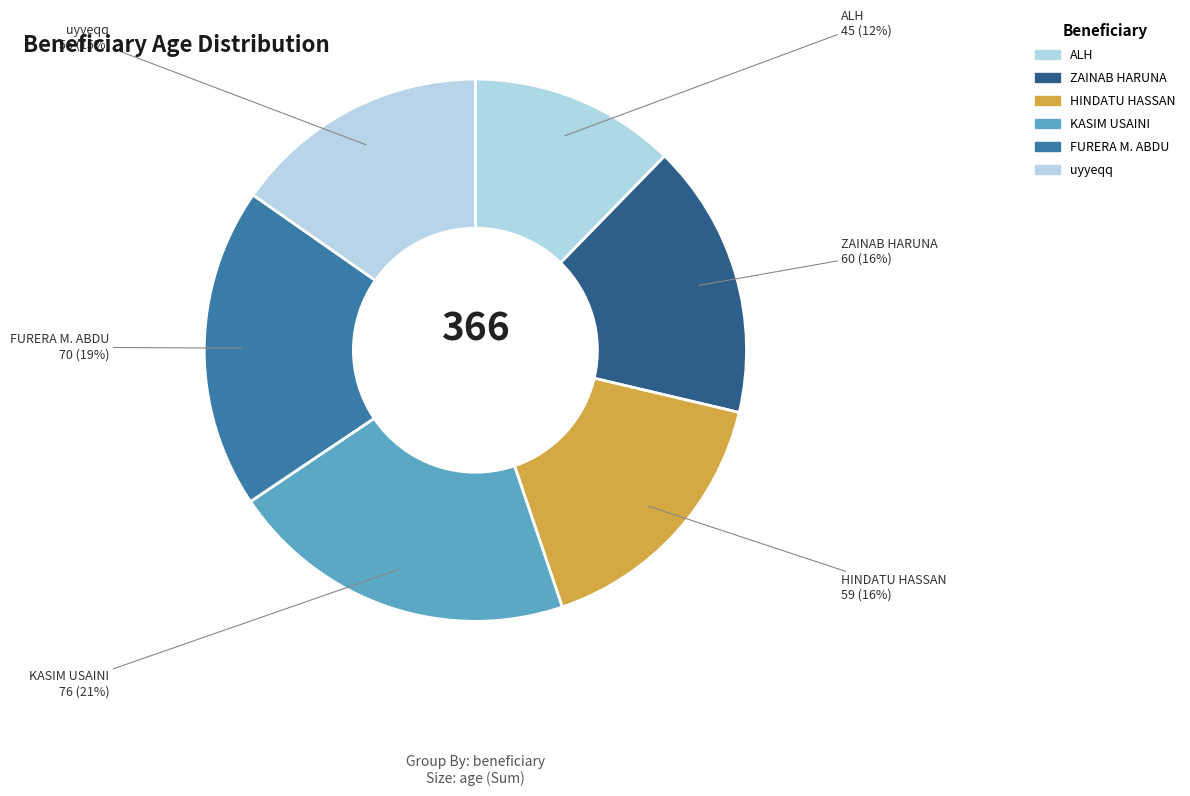

Rank the categories by value from lowest to highest.

ALH MUDH D. USMAN, uyyeqq, HINDATU HASSAN, ZAINAB HARUNA, FURERA M. ABDU, KASIM USAINI